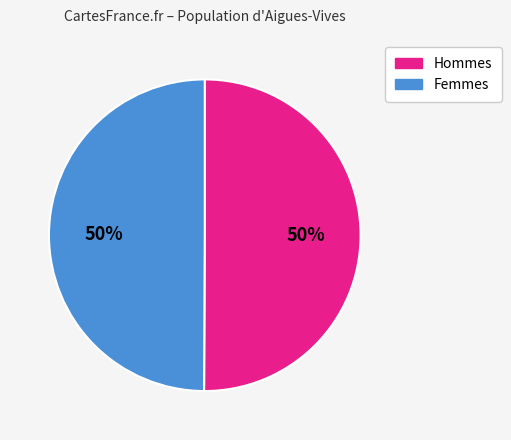

What percentage is the Hommes slice, to the nearest percent?

50%